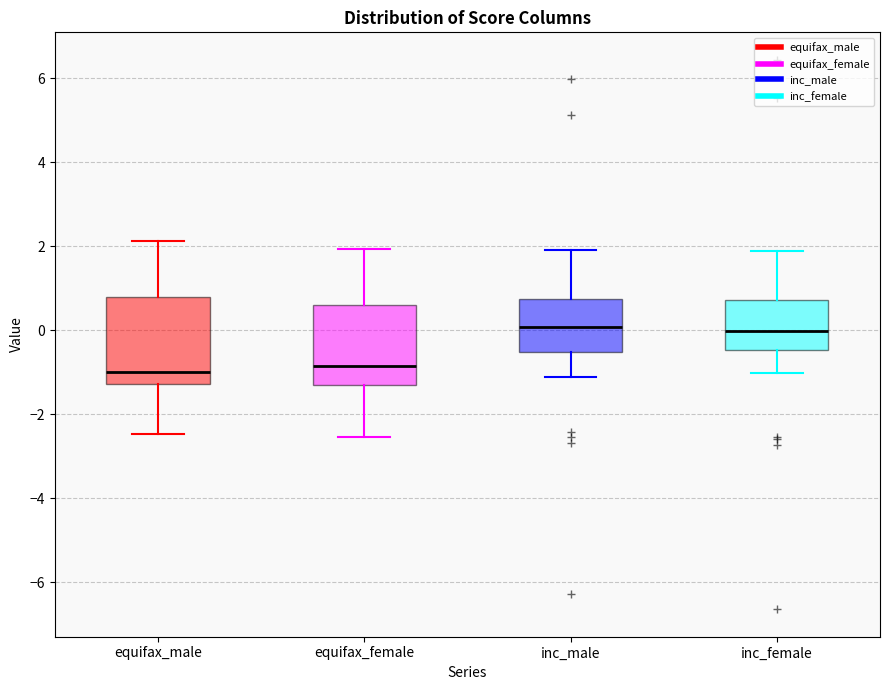

Reading left to right, read every box against the y-axis: the position of its median line, the range the box covers, and the ends of its whiskers. The values are not printed on the chart, so give them approximately, as read against the axis.

equifax_male: median -1.0, box -1.2 to 0.8, whiskers -2.4 to 2.2
equifax_female: median -0.8, box -1.2 to 0.6, whiskers -2.6 to 2.0
inc_male: median 0.0, box -0.6 to 0.8, whiskers -1.2 to 2.0
inc_female: median 0.0, box -0.4 to 0.8, whiskers -1.0 to 1.8